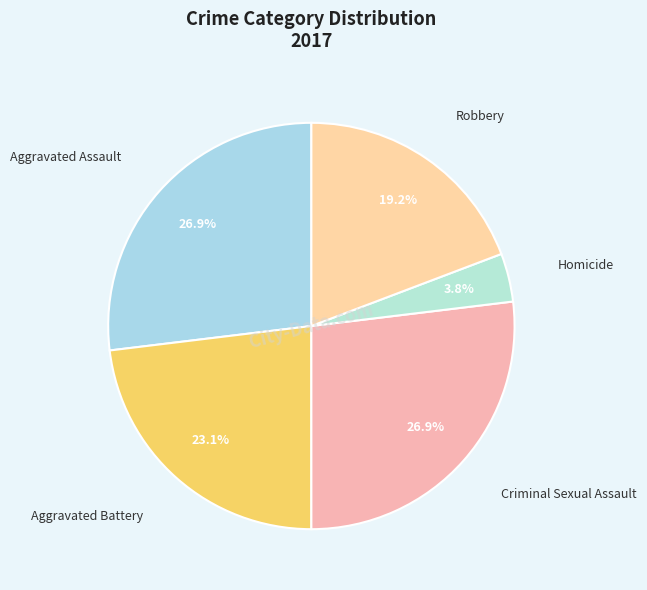

What is the ratio of the value at Criminal Sexual Assault to the value at Robbery?

1.4